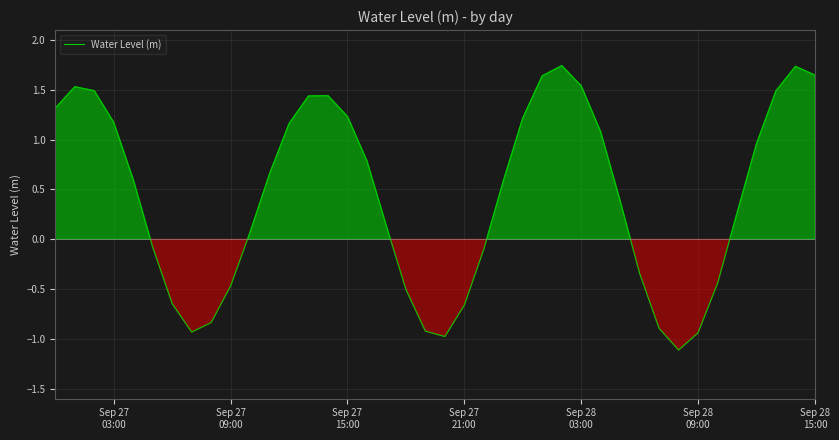

What is the smallest value displayed?

-1.1